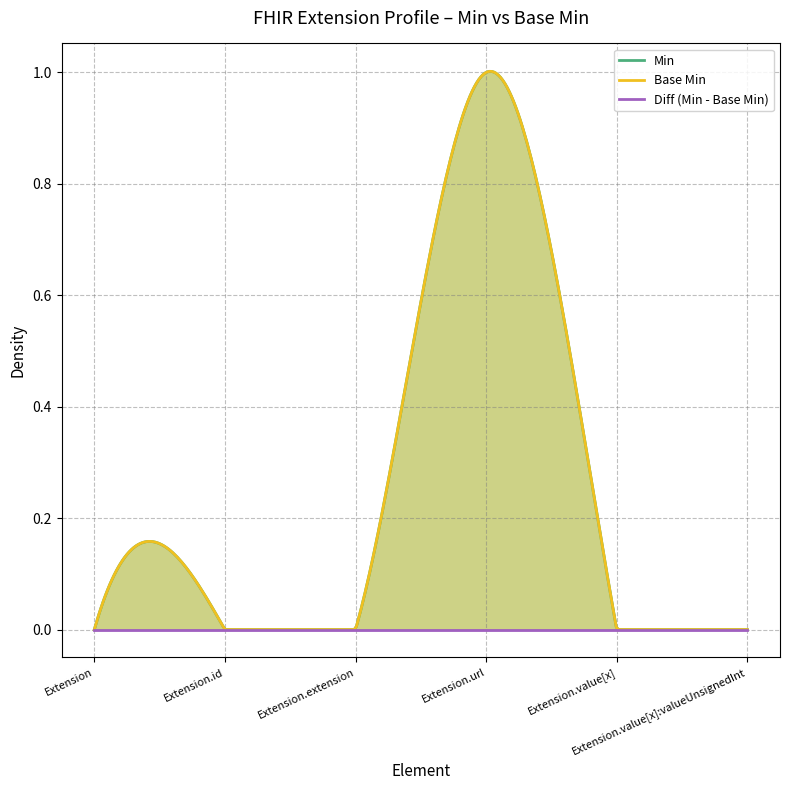

At how many categories does at least one series exceed 0?

1